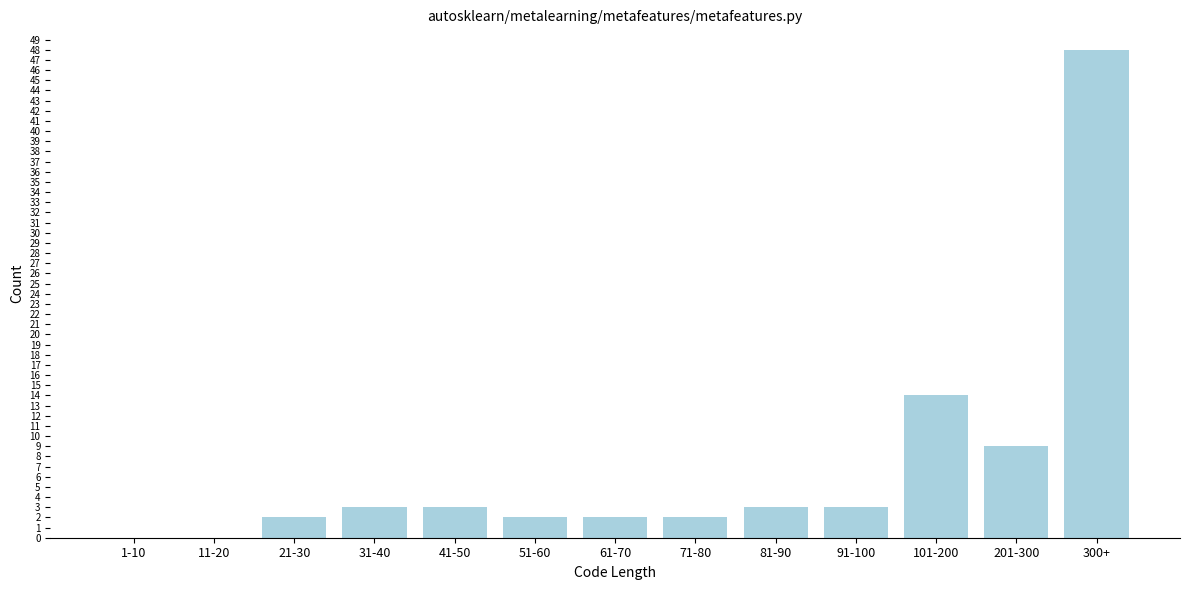

Reading left to right, list all the values displayed in this chart.

1-10=0	11-20=0	21-30=2	31-40=3	41-50=3	51-60=2	61-70=2	71-80=2	81-90=3	91-100=3	101-200=14	201-300=9	300+=48